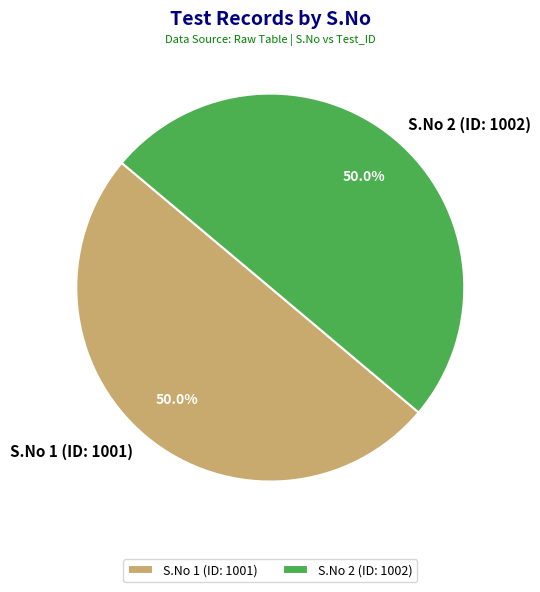

Approximately how many times larger is the value at S.No 2 (ID: 1002) compared to S.No 1 (ID: 1001)?

1.0